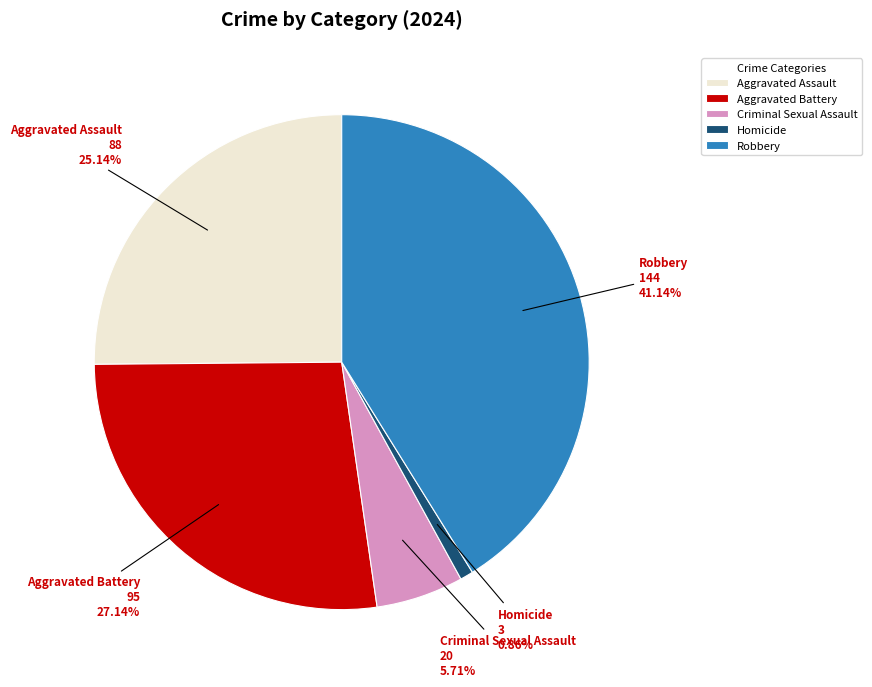

Is it true that Homicide is 1% of the pie?

True